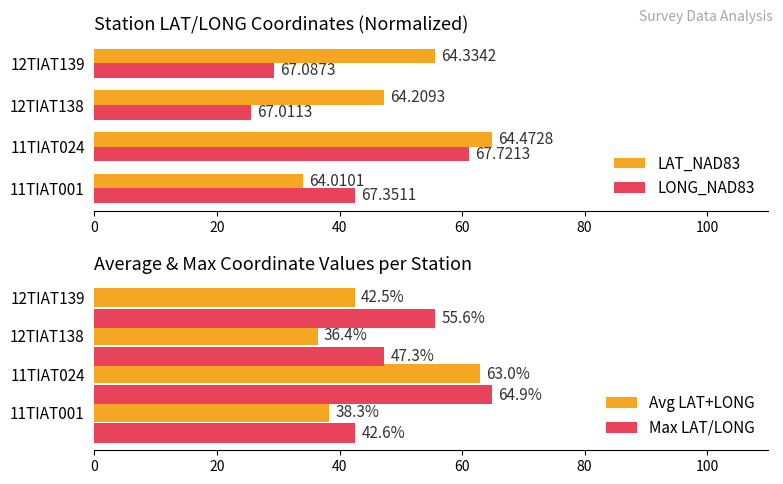

What is the maximum value for Avg LAT+LONG?

63.0